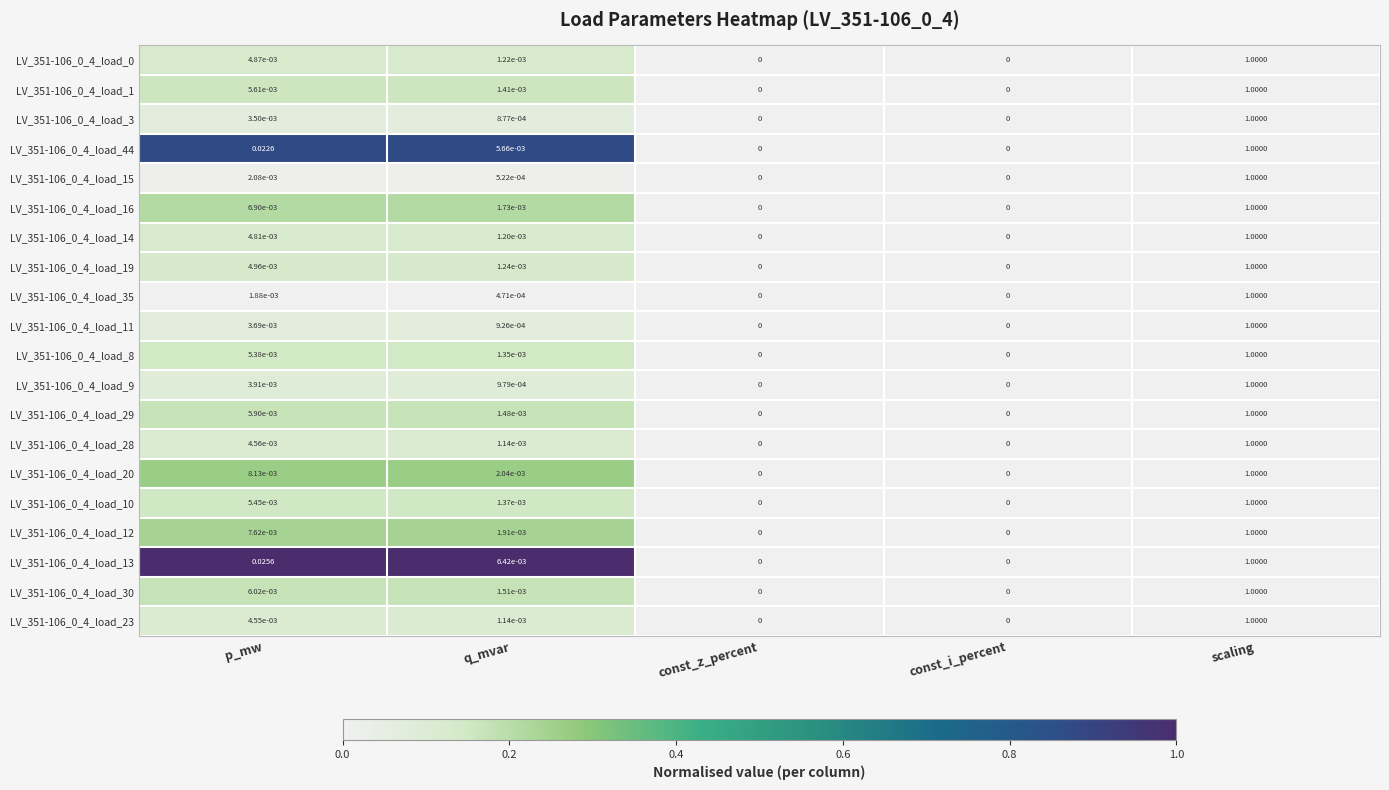

At which category is the sum across all series the highest?

scaling